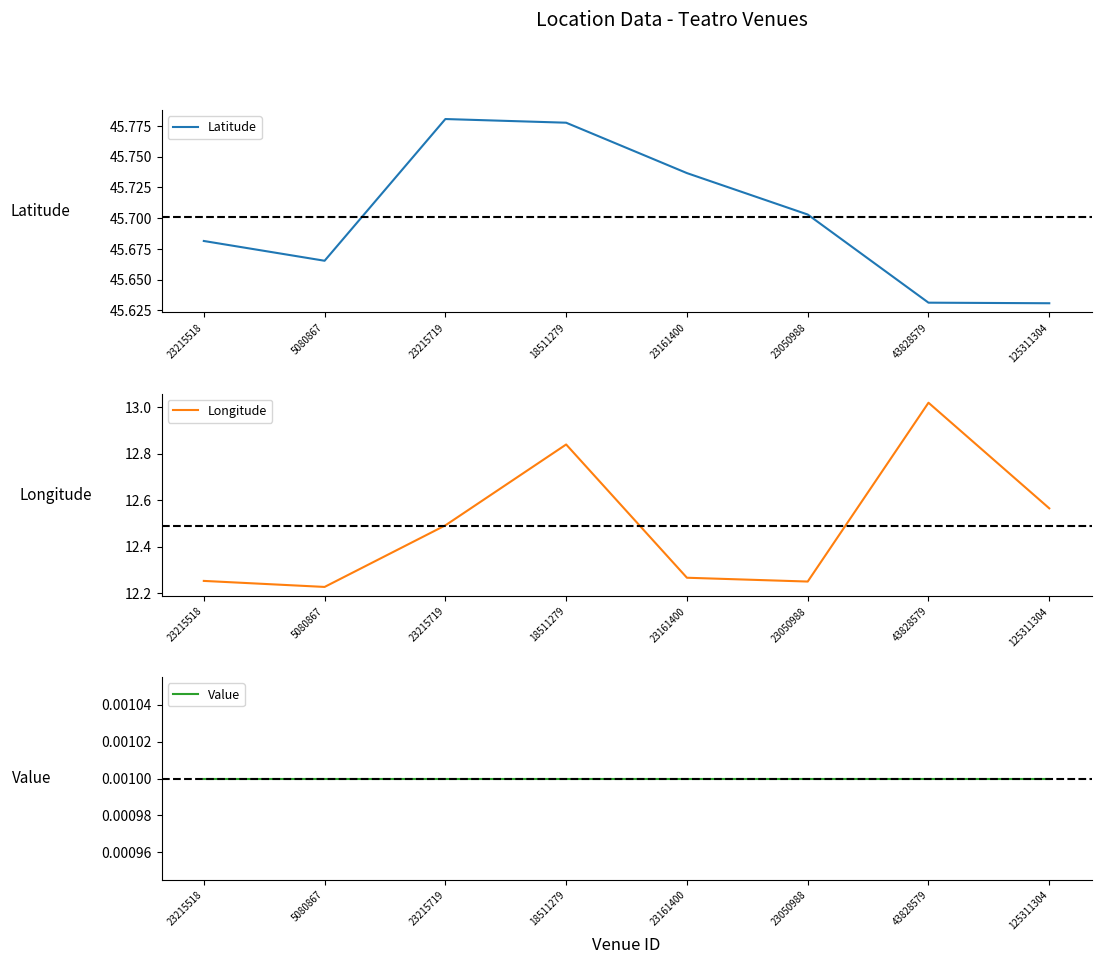

Where is Longitude nearest to the value 12?

5080867